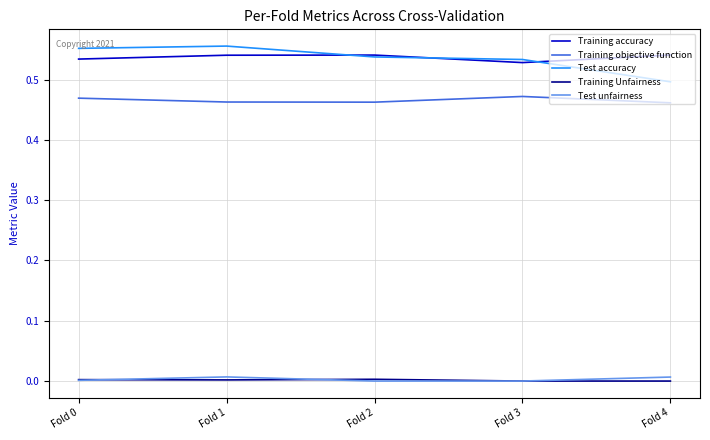

True or false: Training accuracy and Training objective function cross at least once.

False